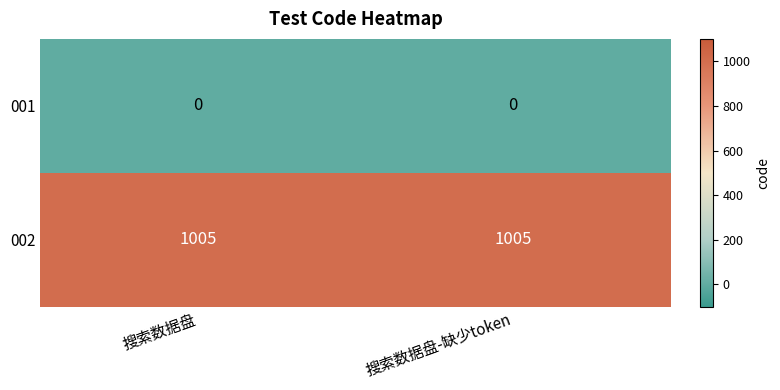

What is the difference between the highest and lowest values at 搜索数据盘?

1005